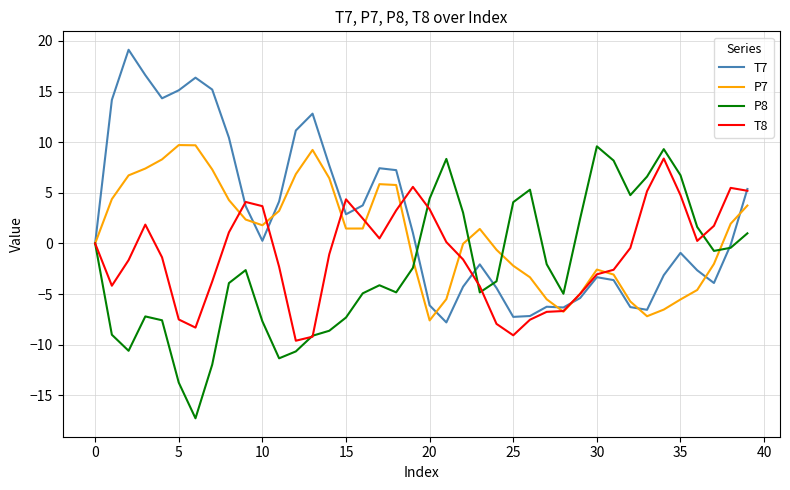

Which series has the largest total across all categories?

T7